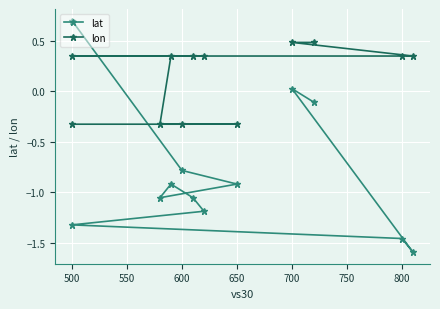

Between 500 and 700, which is larger?

500